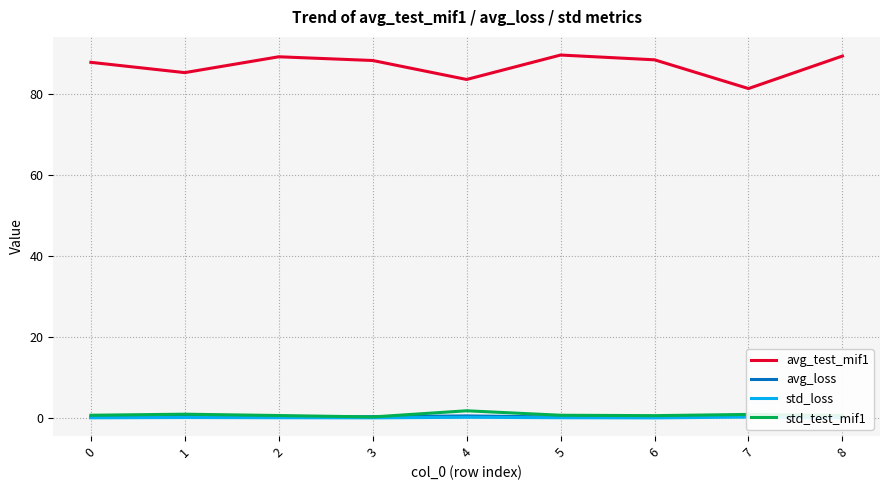

What are all the series names shown in the legend?

avg_test_mif1, avg_loss, std_loss, std_test_mif1